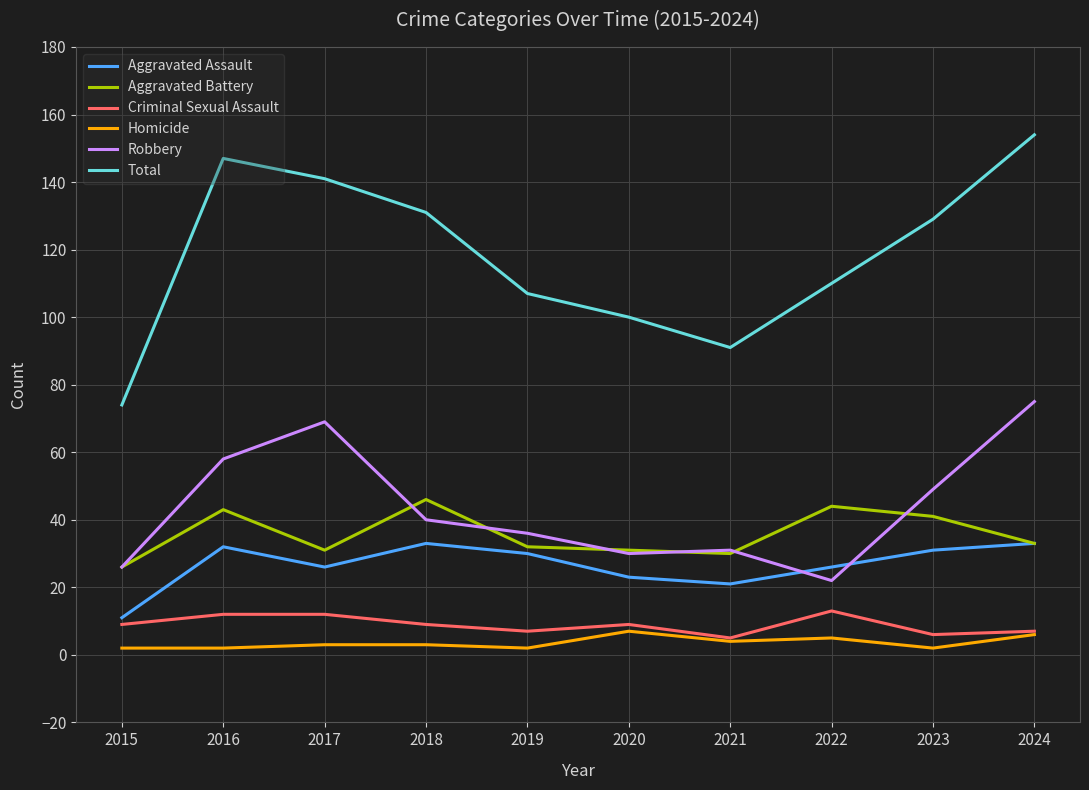

The value of Criminal Sexual Assault at 2017 is 21. True or false?

False